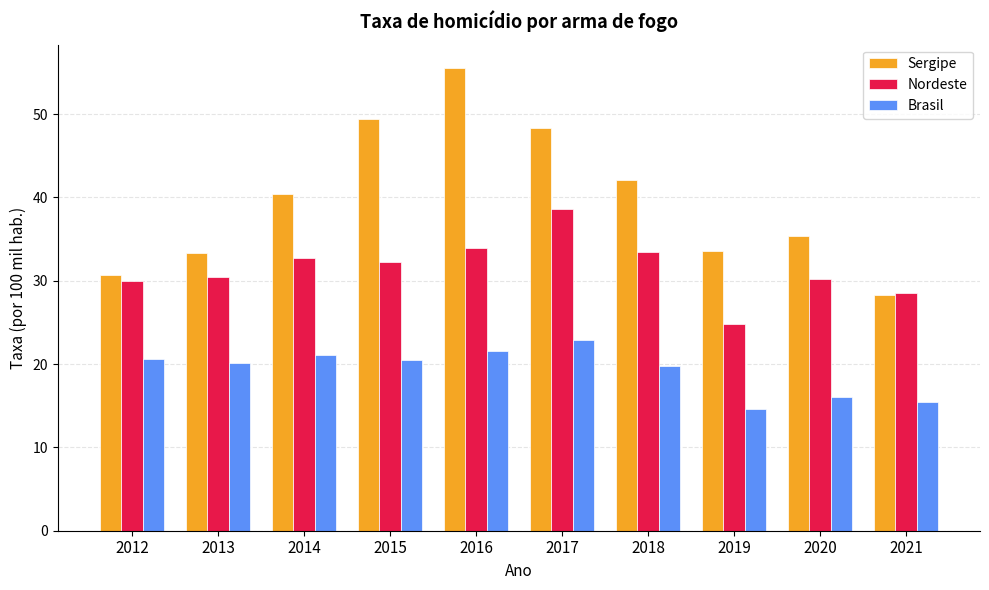

The value of Sergipe at 2019 is 48.4. True or false?

False